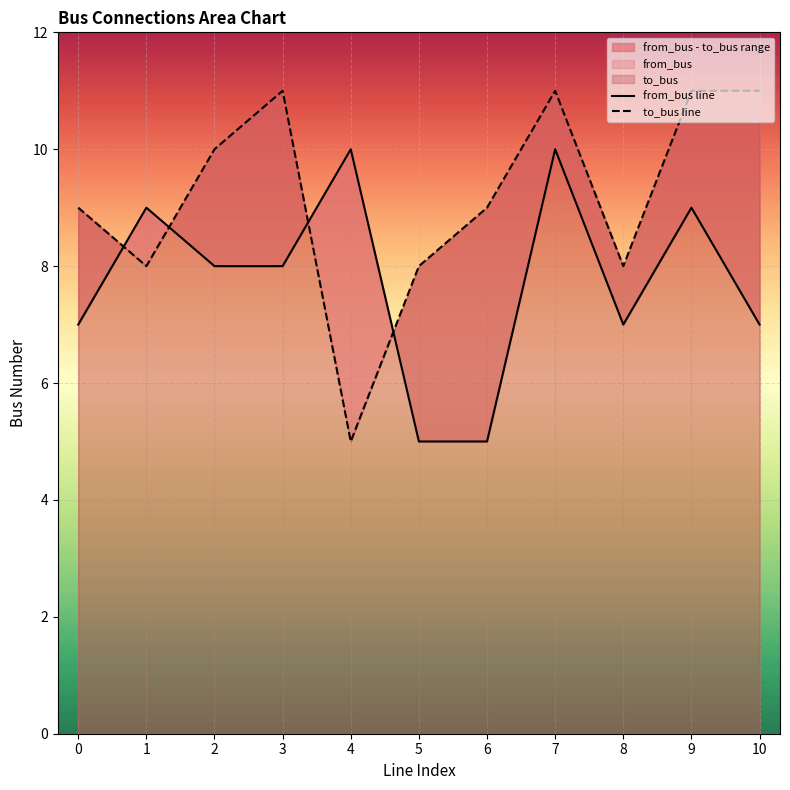

Reading left to right, transcribe all the data shown in this chart.

from_bus line: 7	9	8	8	10	5	5	10	7	9	7
to_bus line: 9	8	10	11	5	8	9	11	8	11	11